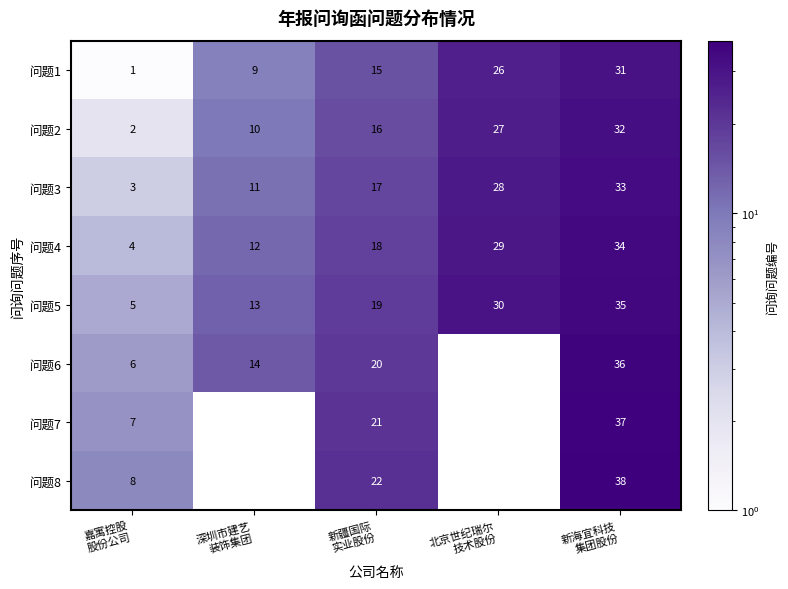

What is the difference between the second highest and second lowest values in the 问题2 series?

17